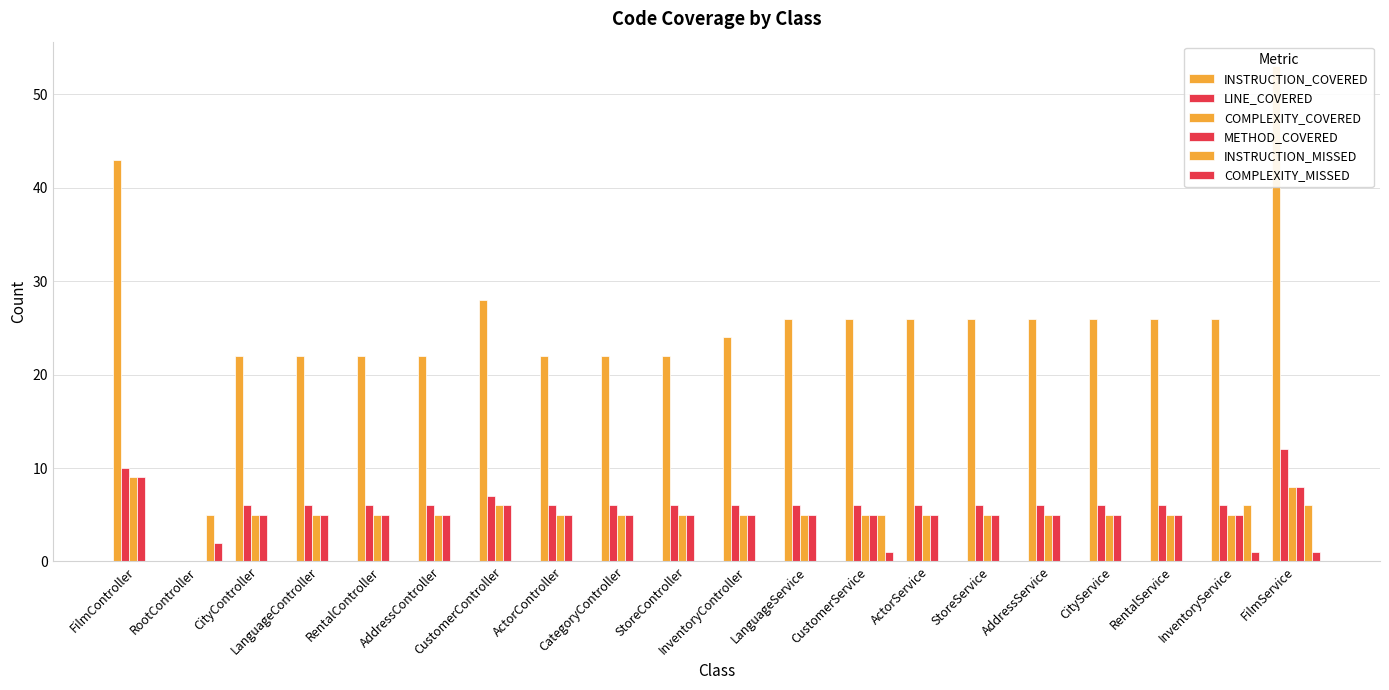

What is the value of the LINE_COVERED bar at the 12th from the left?

6